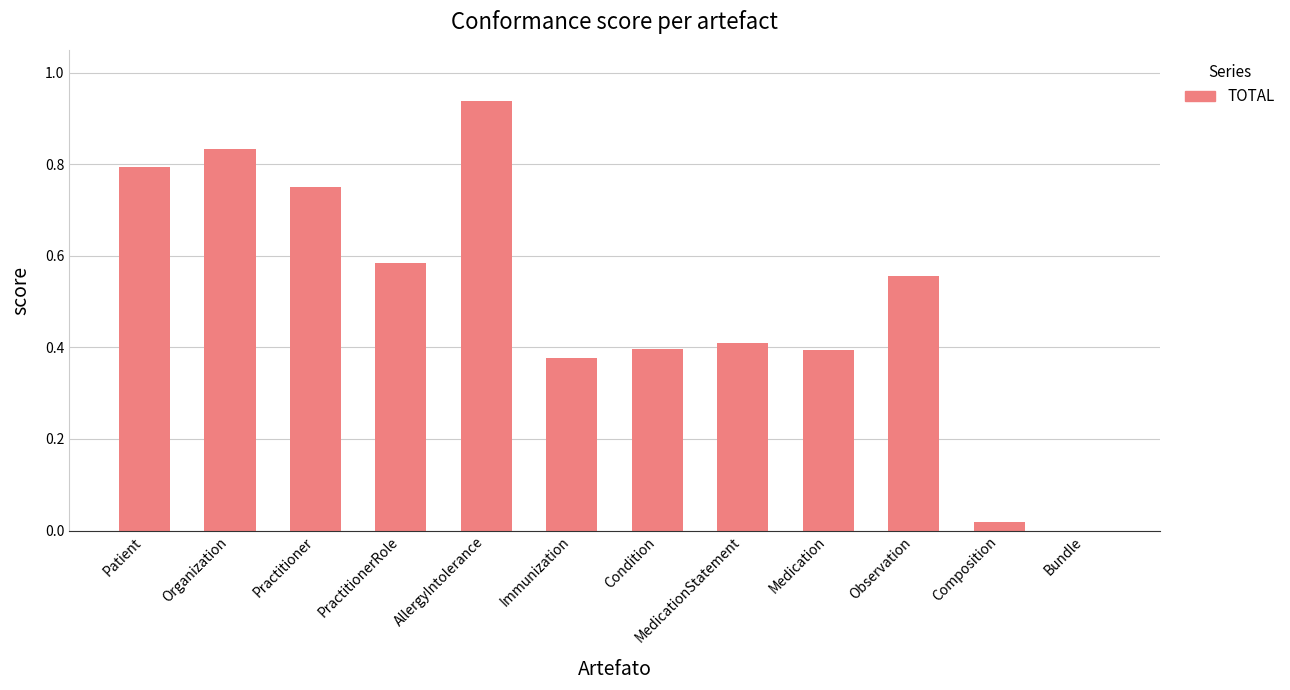

Is it true that the value at Practitioner is 1.0?

False